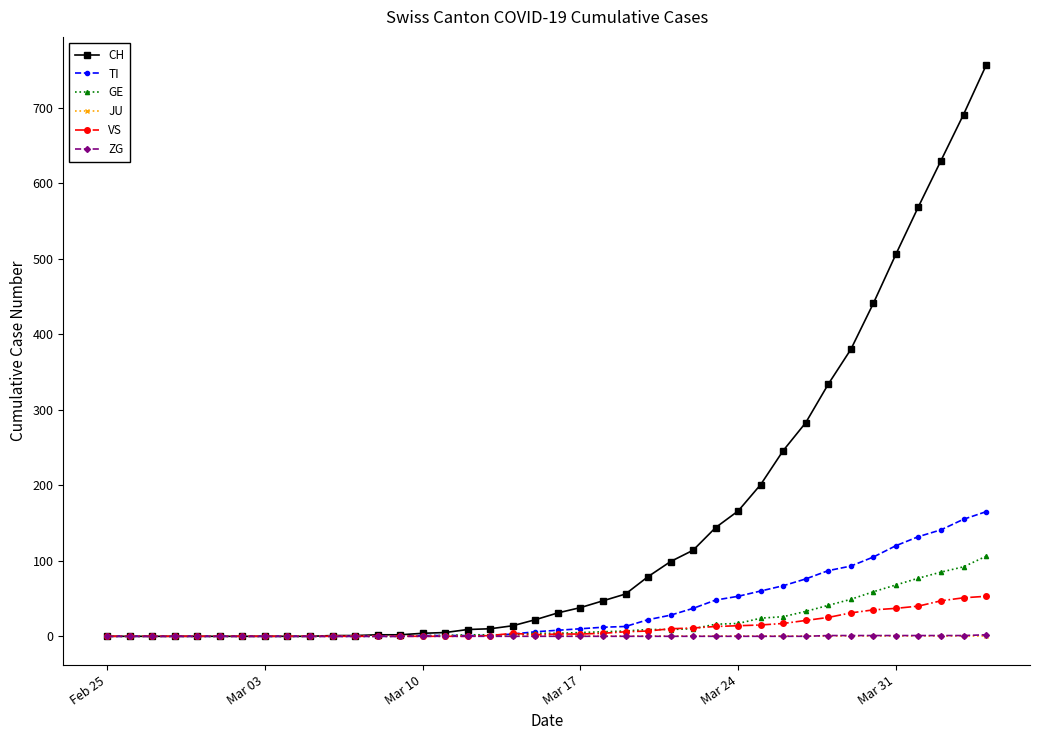

What is the highest value of the VS series?

53